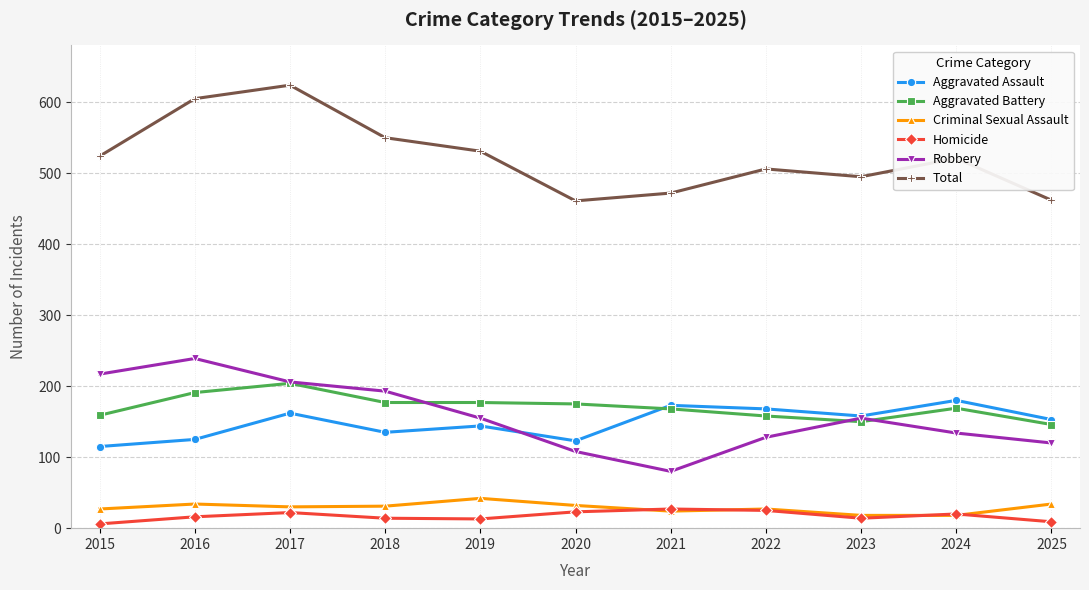

At how many categories does at least one series exceed 479?

8